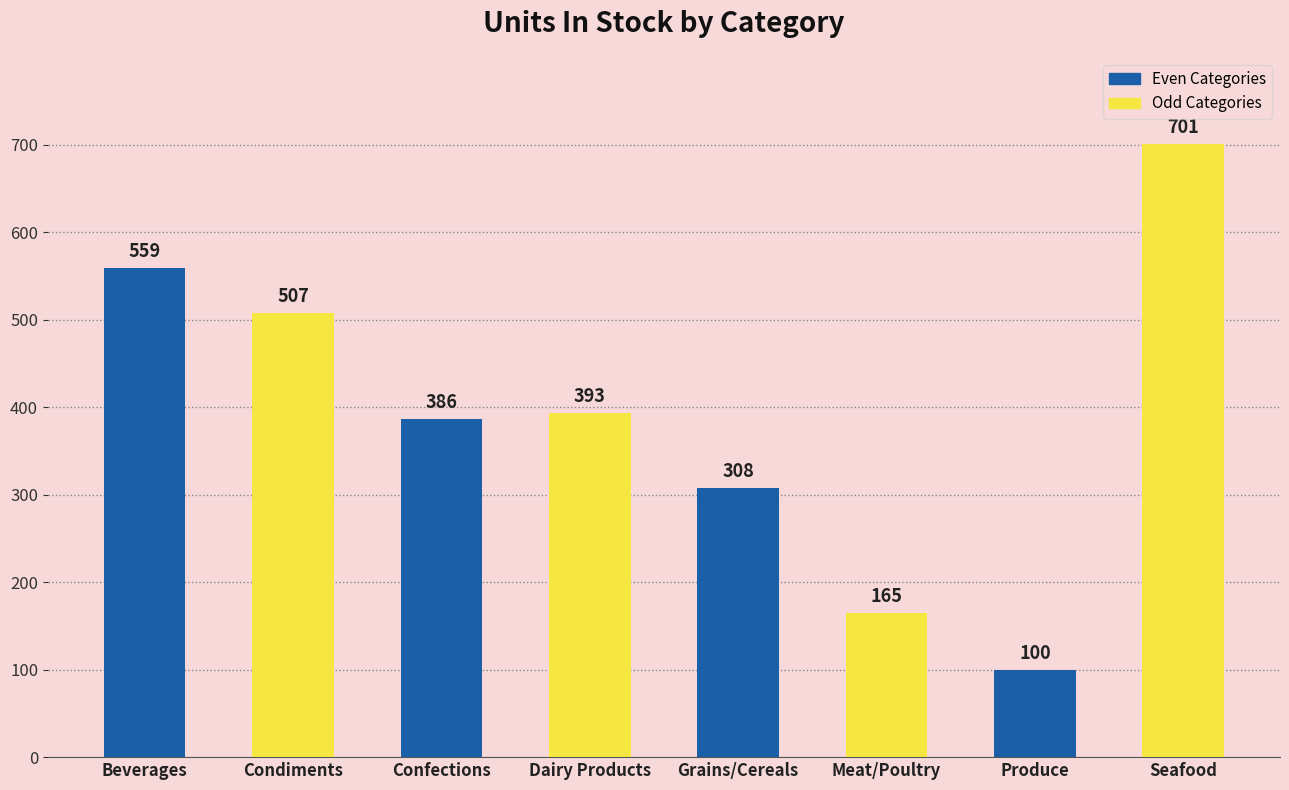

What is the value of the 2nd bar from the left?

507